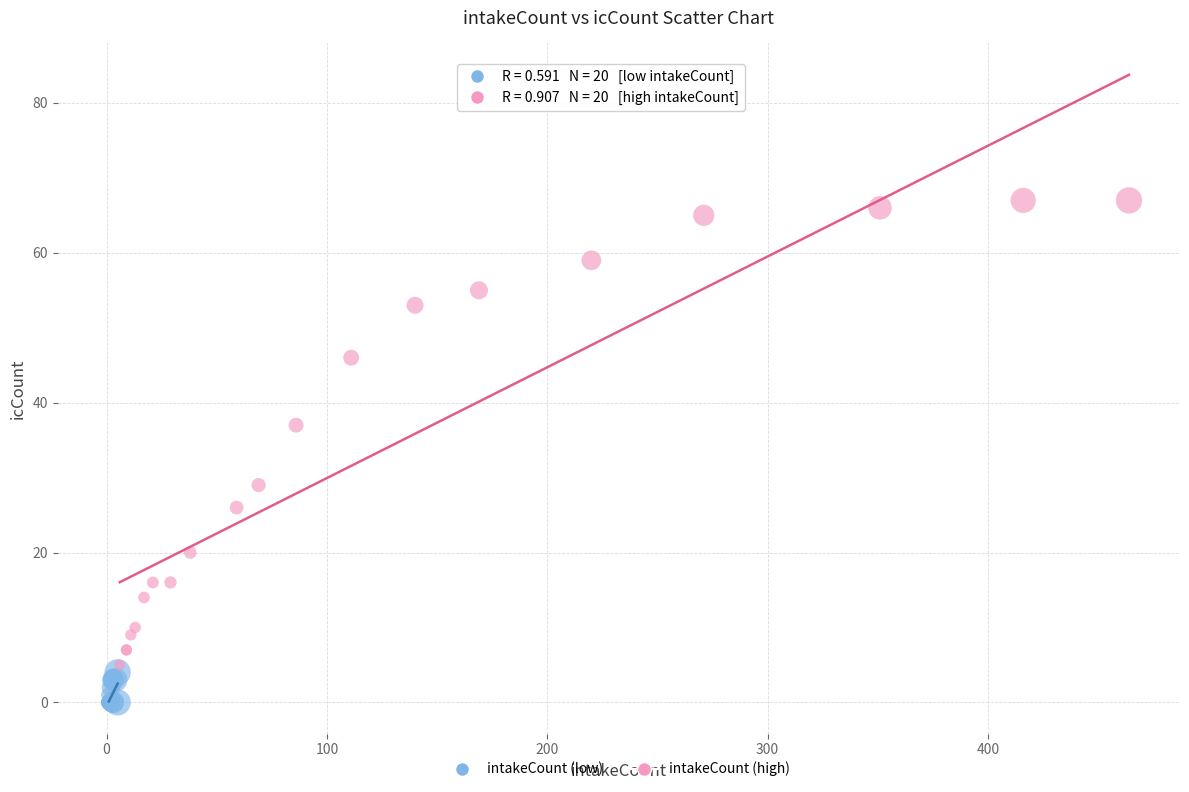

Which series contains the highest Y value?

intakeCount (high)